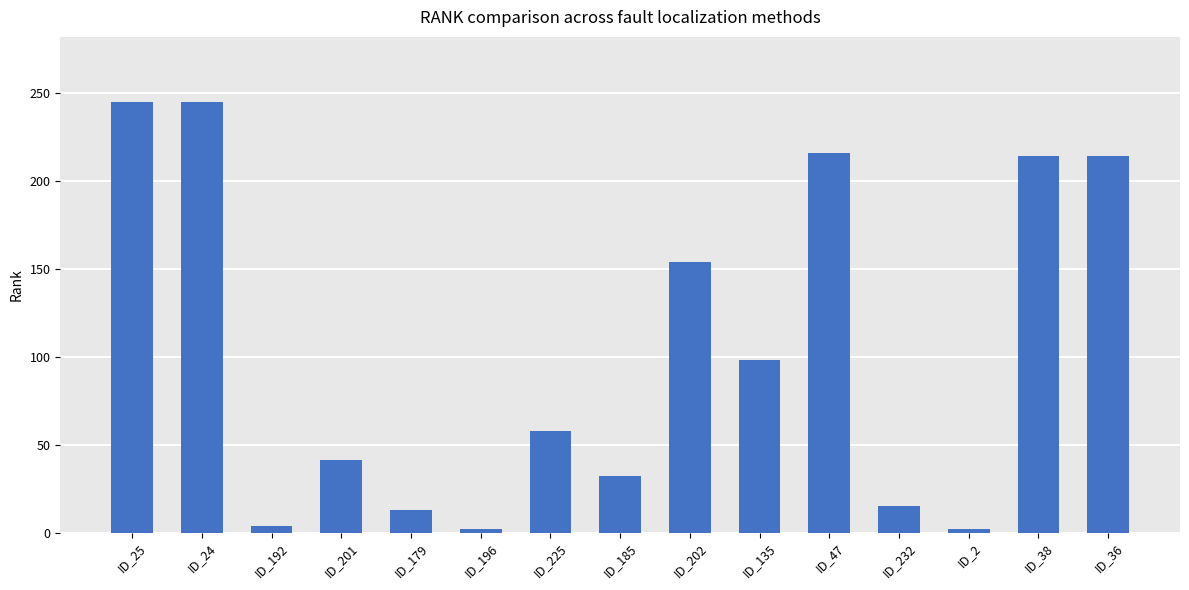

Reading left to right, list all the values displayed in this chart.

ID_25=245	ID_24=245	ID_192=4	ID_201=41	ID_179=13	ID_196=2	ID_225=58	ID_185=32	ID_202=154	ID_135=98	ID_47=216	ID_232=15	ID_2=2	ID_38=214	ID_36=214